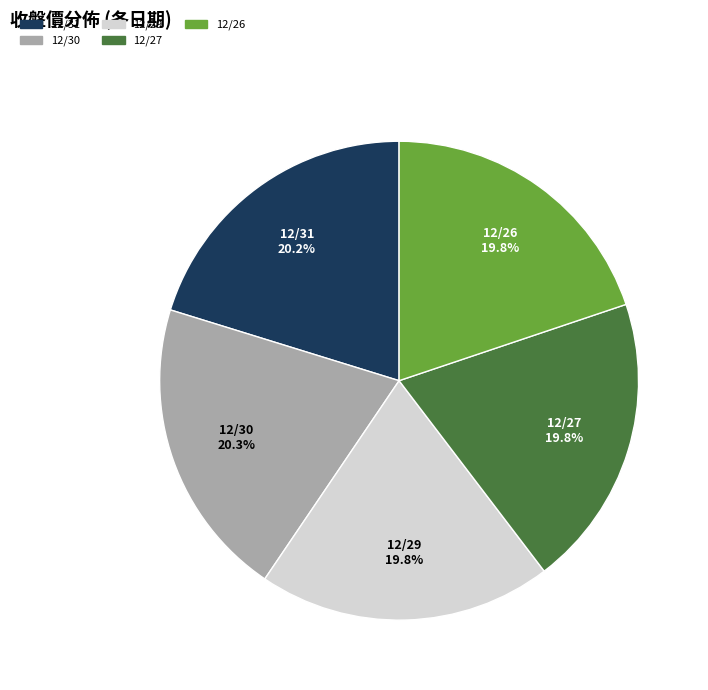

What is the ratio of the value at 12/30 to the value at 12/27?

1.0